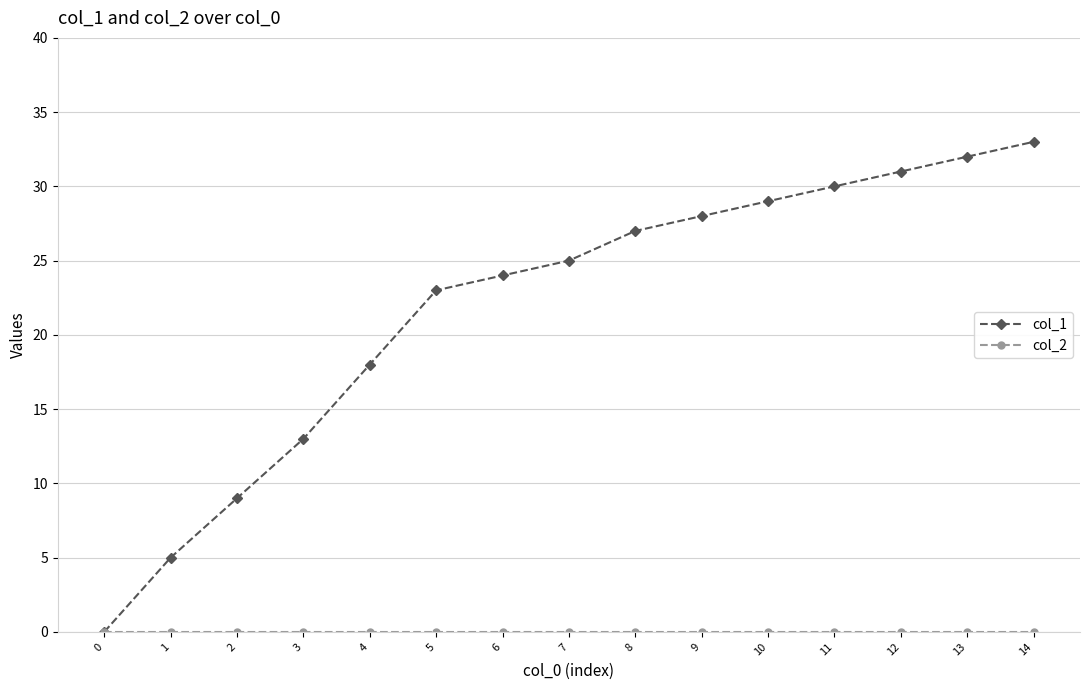

List the labels in order of col_1 value, largest first.

14, 13, 12, 11, 10, 9, 8, 7, 6, 5, 4, 3, 2, 1, 0